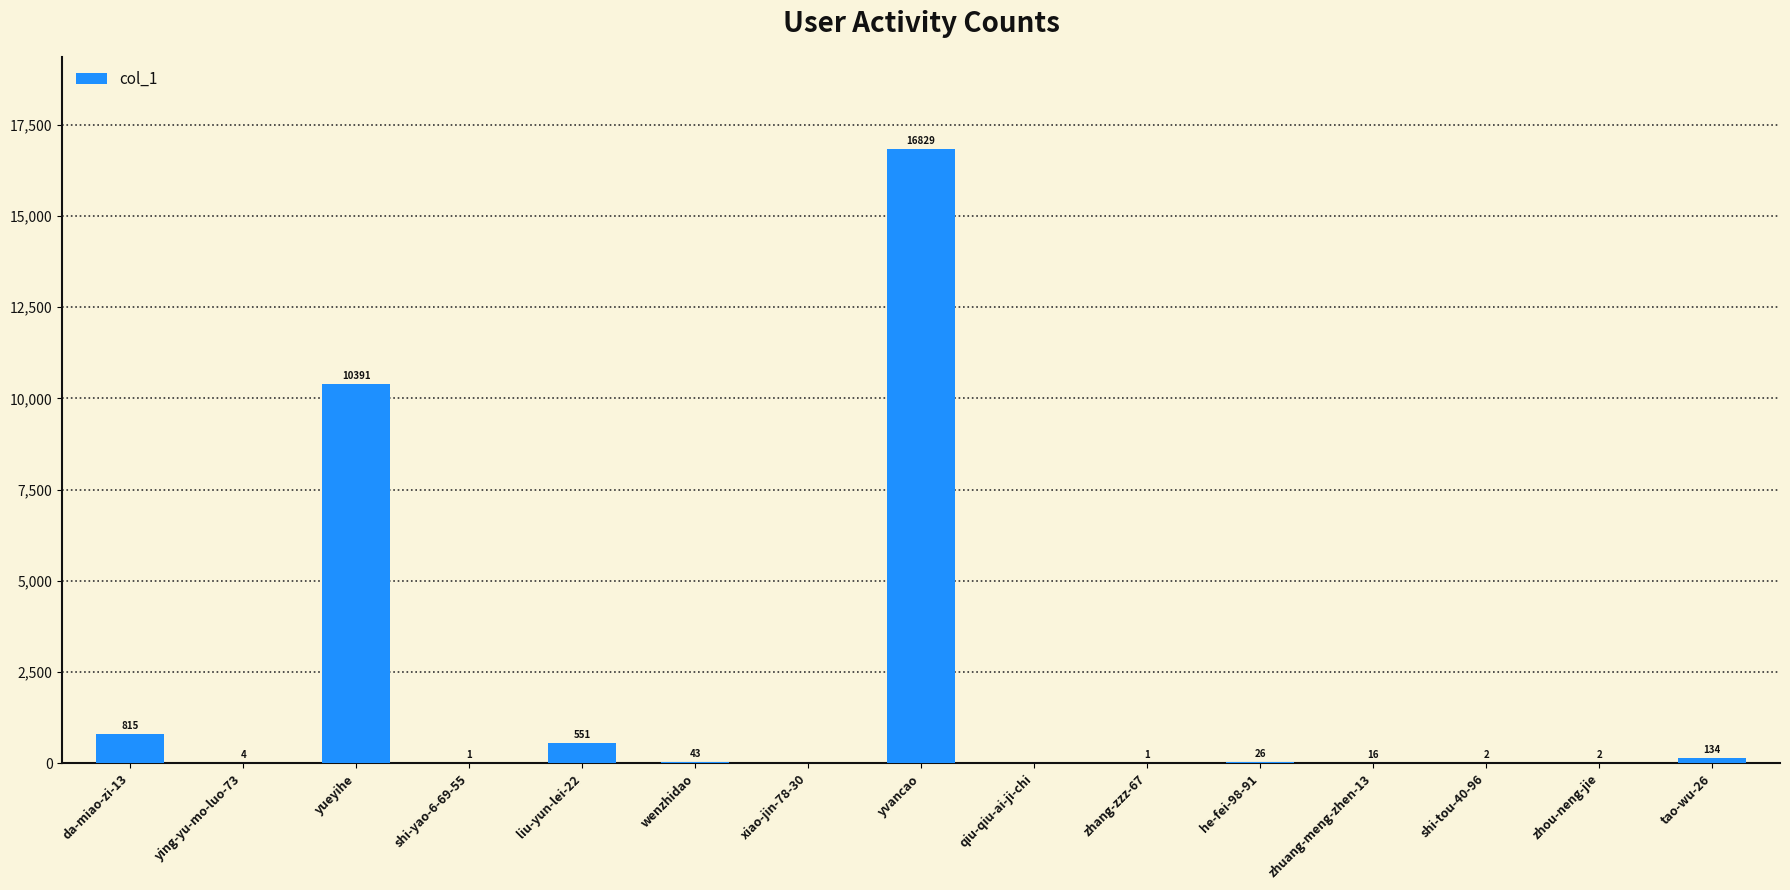

What is the sum of all values?

28815